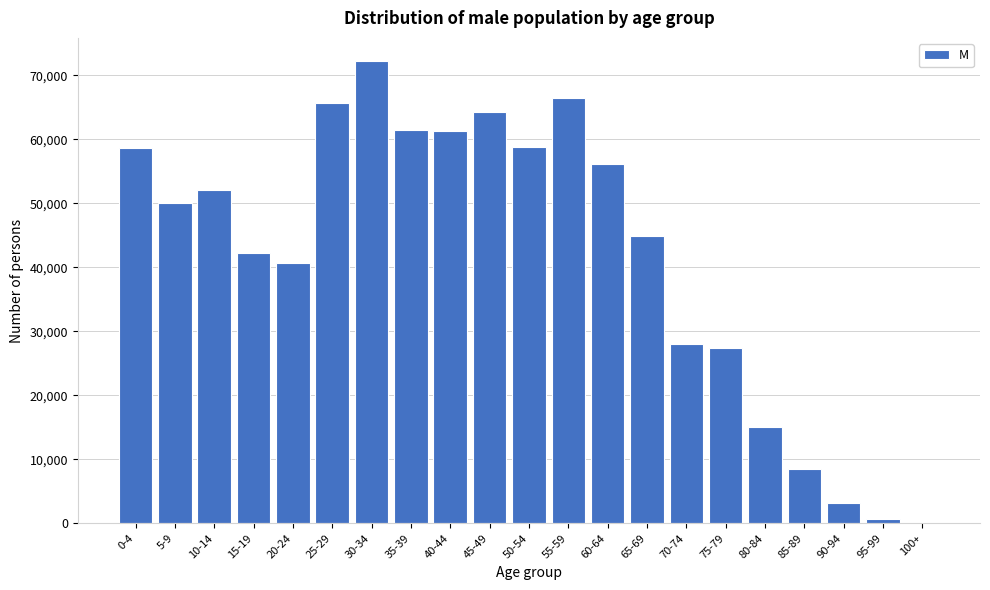

At which category does the chart reach its peak across all series?

30-34